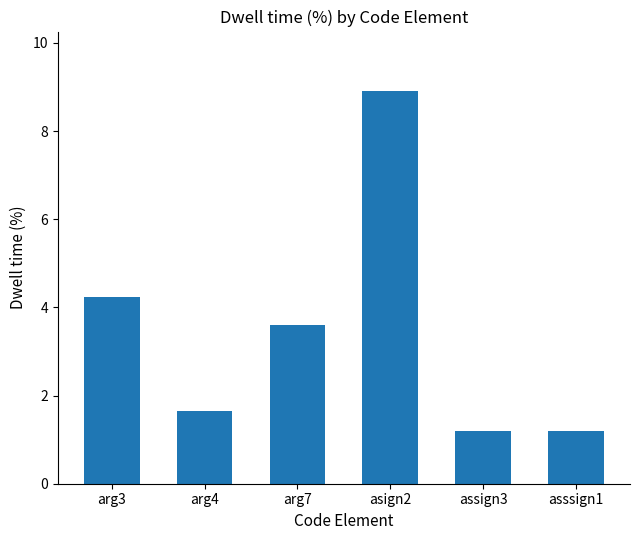

What is the sum of the values at asssign1 and asign2?

10.1